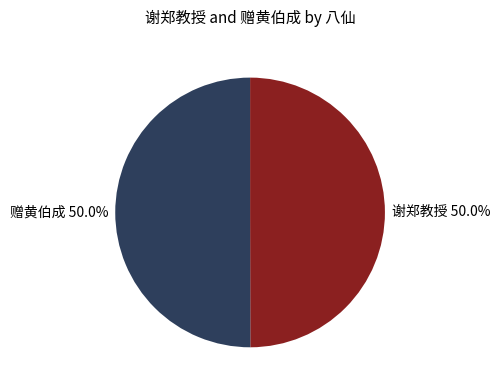

How many slices are in this pie chart?

2